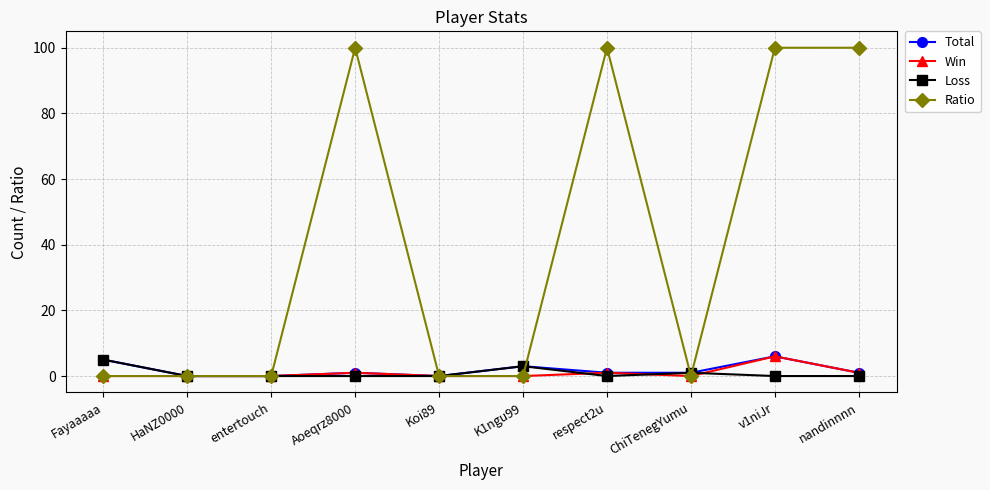

What is the difference between the second highest and minimum values in the Total series?

5